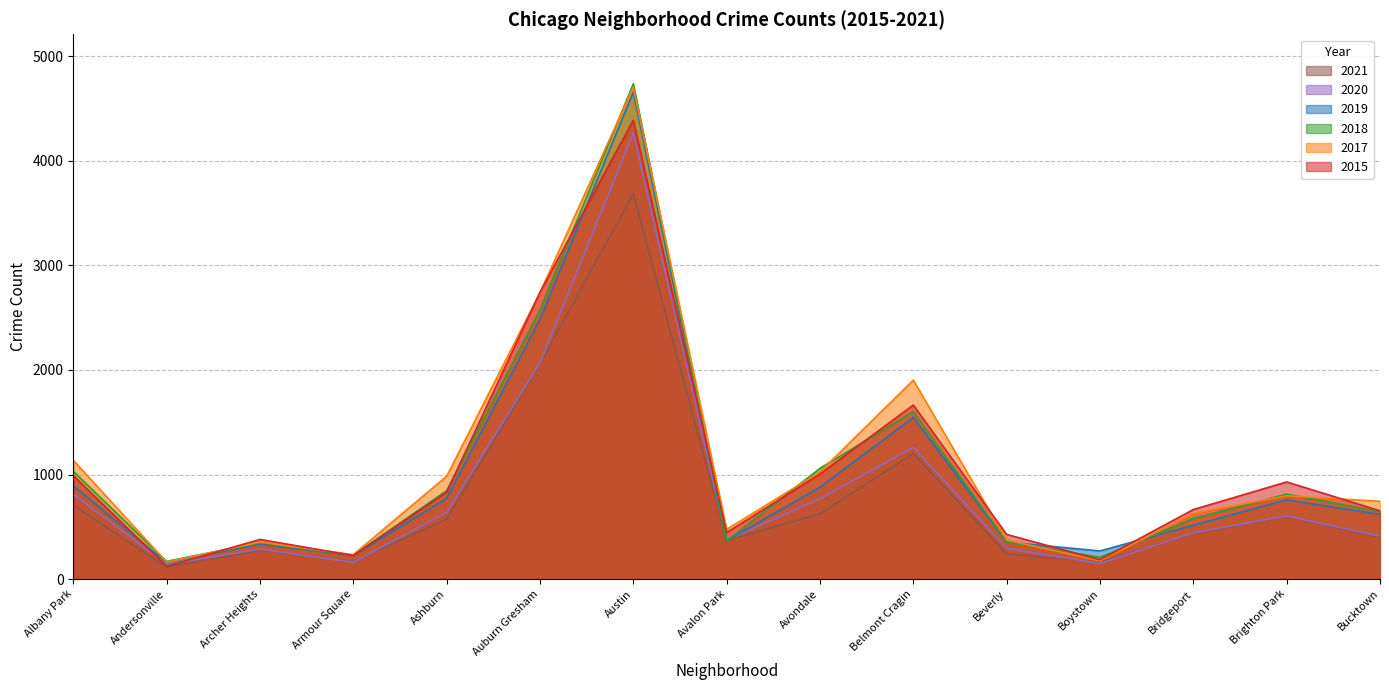

Is the value of 2021 at Avondale greater than the value of 2015 at Archer Heights?

Yes